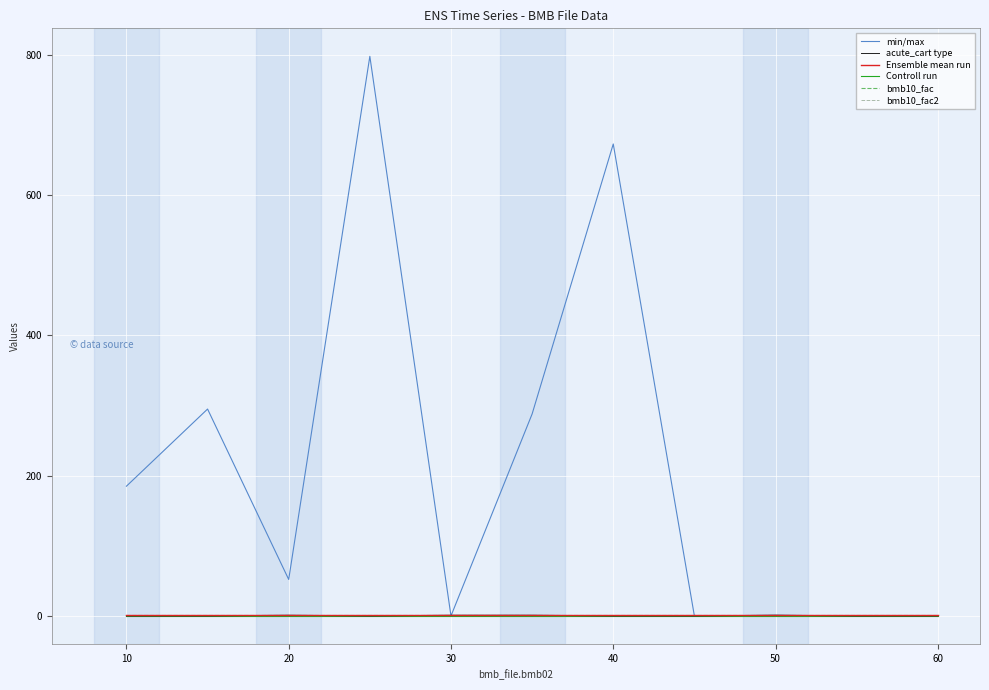

At how many categories does at least one series exceed 63?

5